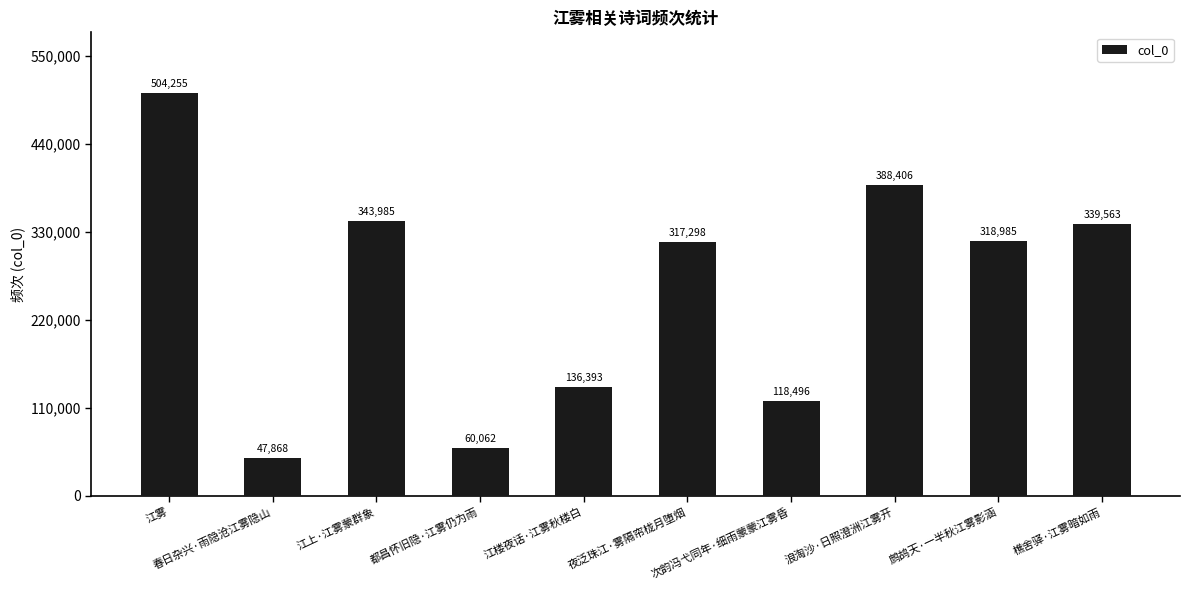

What is the difference between the values at 浪淘沙·日照澄洲江雾开 and 次韵冯弋同年·细雨蒙蒙江雾昏?

269910